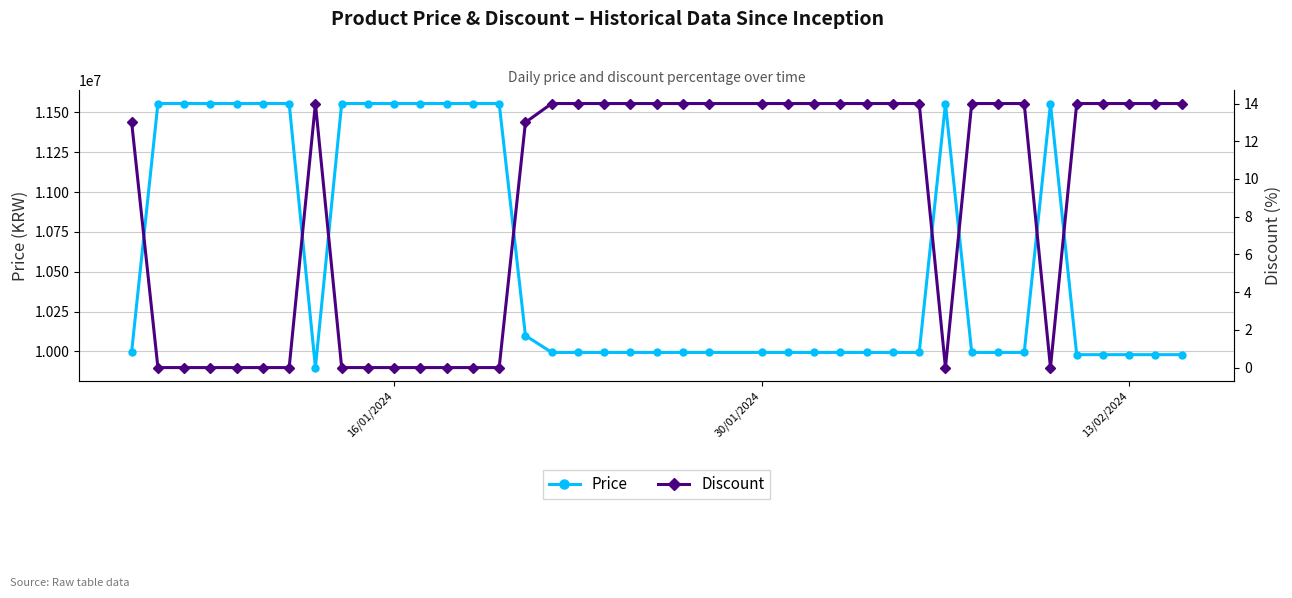

At how many categories does at least one series exceed 3254519?

40